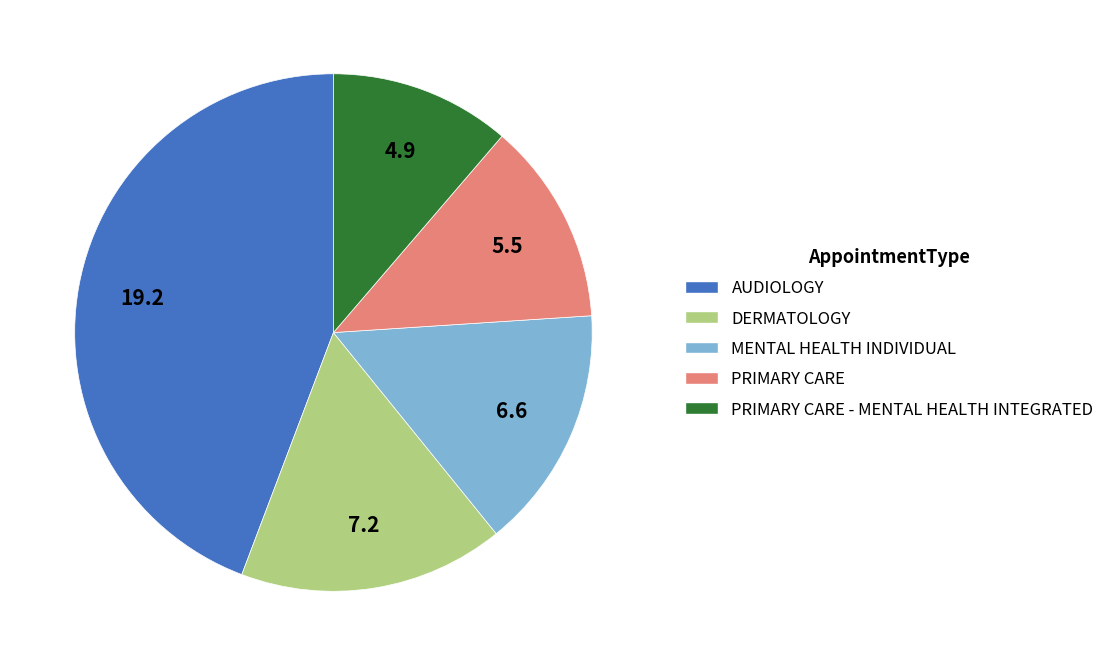

Is there a majority slice in this chart?

No